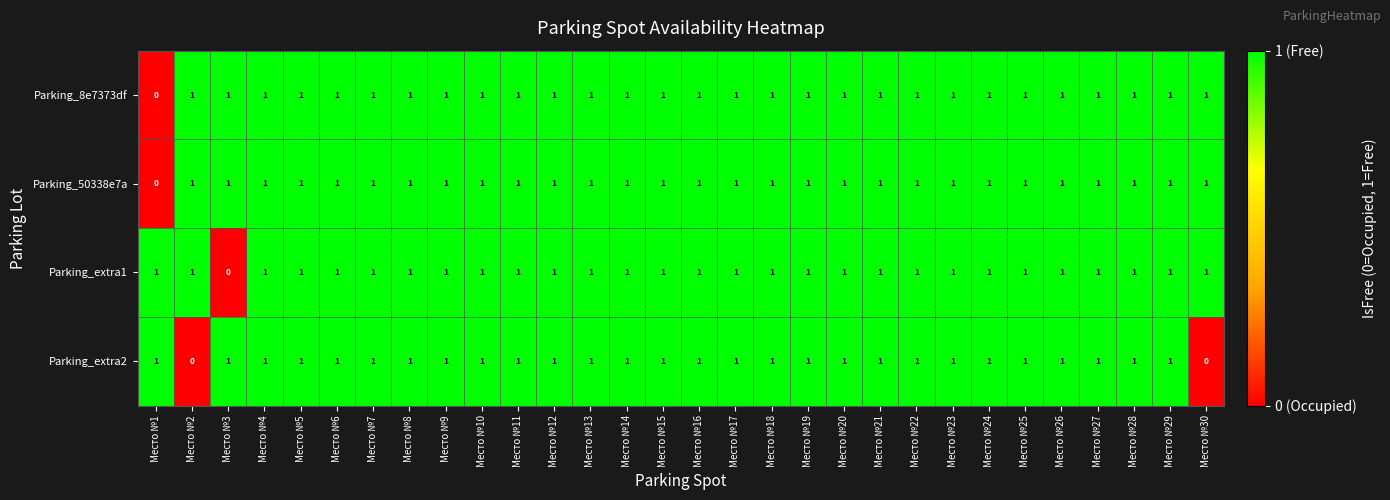

At how many categories does at least one series exceed 0?

30